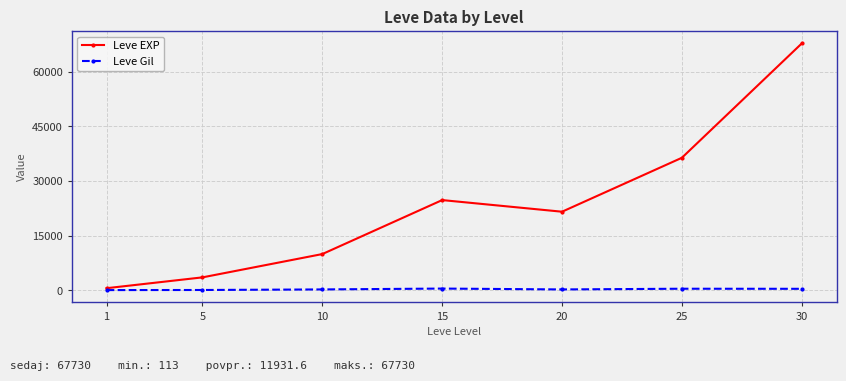

What is the spread (max minus min) of values at 10?

9697